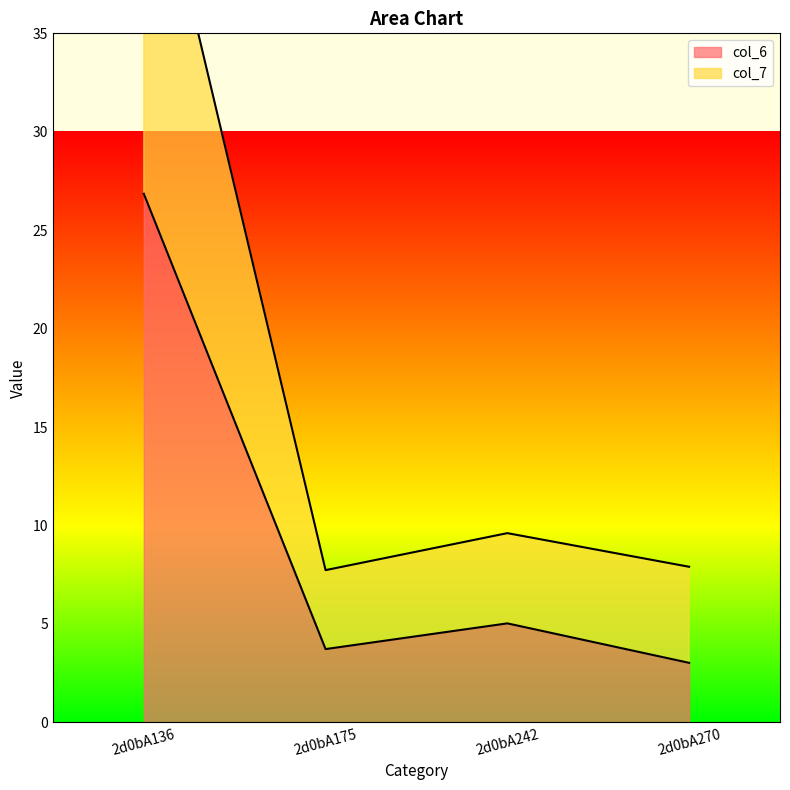

How many data points in col_7 are above 9?

2